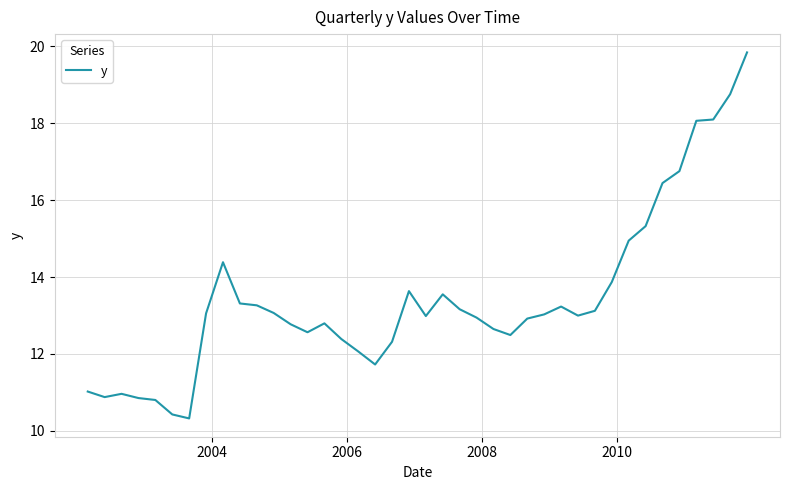

What is the difference between the maximum and minimum values?

9.5